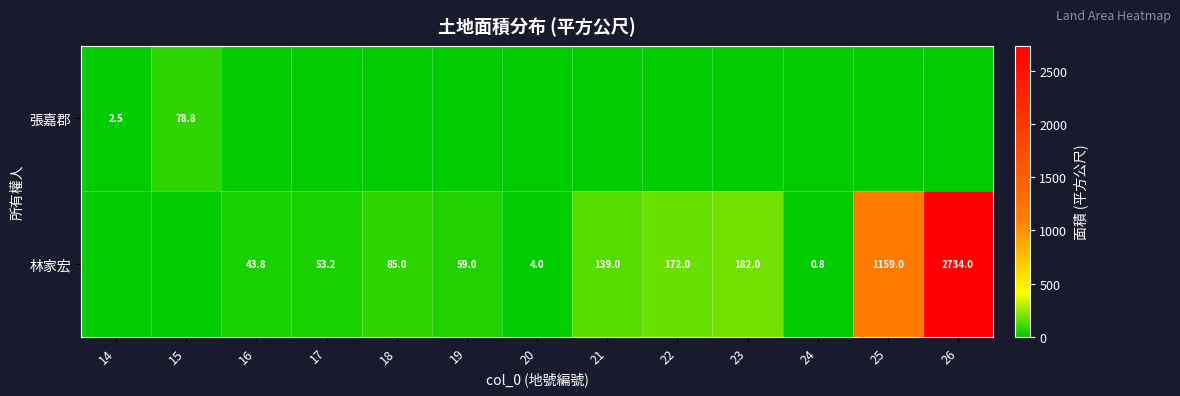

The 林家宏 series shows 5.3 at 20. True or false?

False